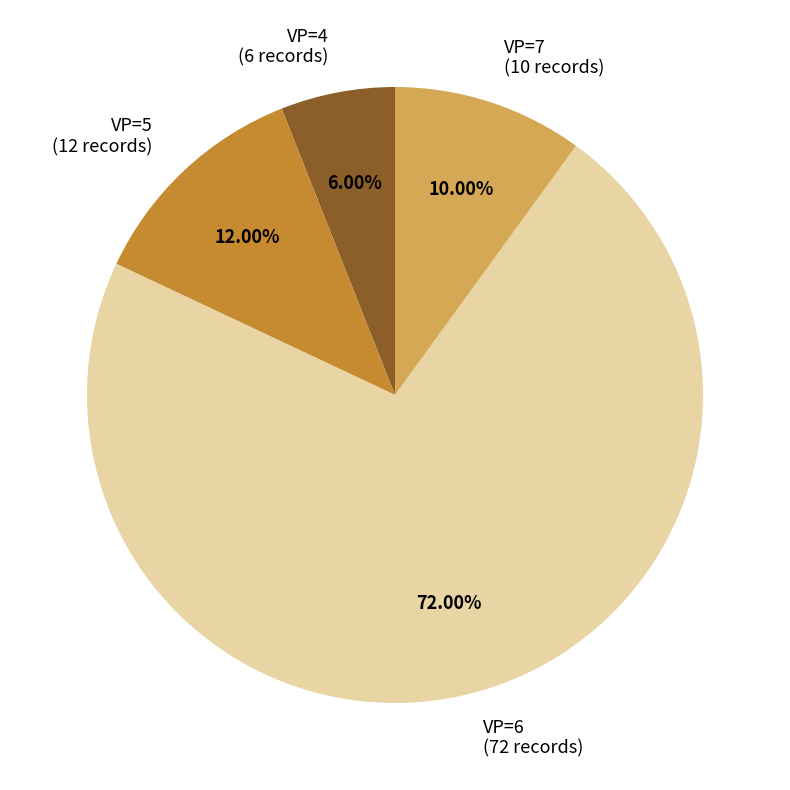

Which category has the biggest portion of the pie?

VP=6